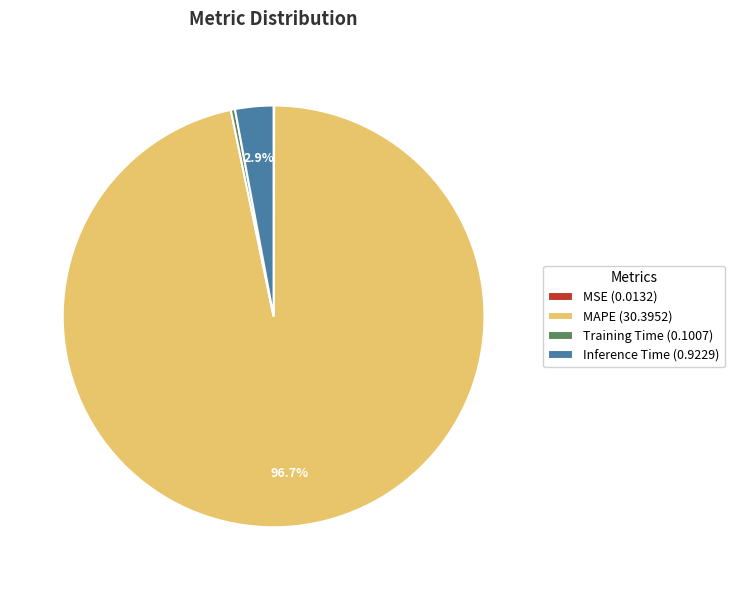

Does MAPE (30.3952) account for over 50% of the chart?

Yes